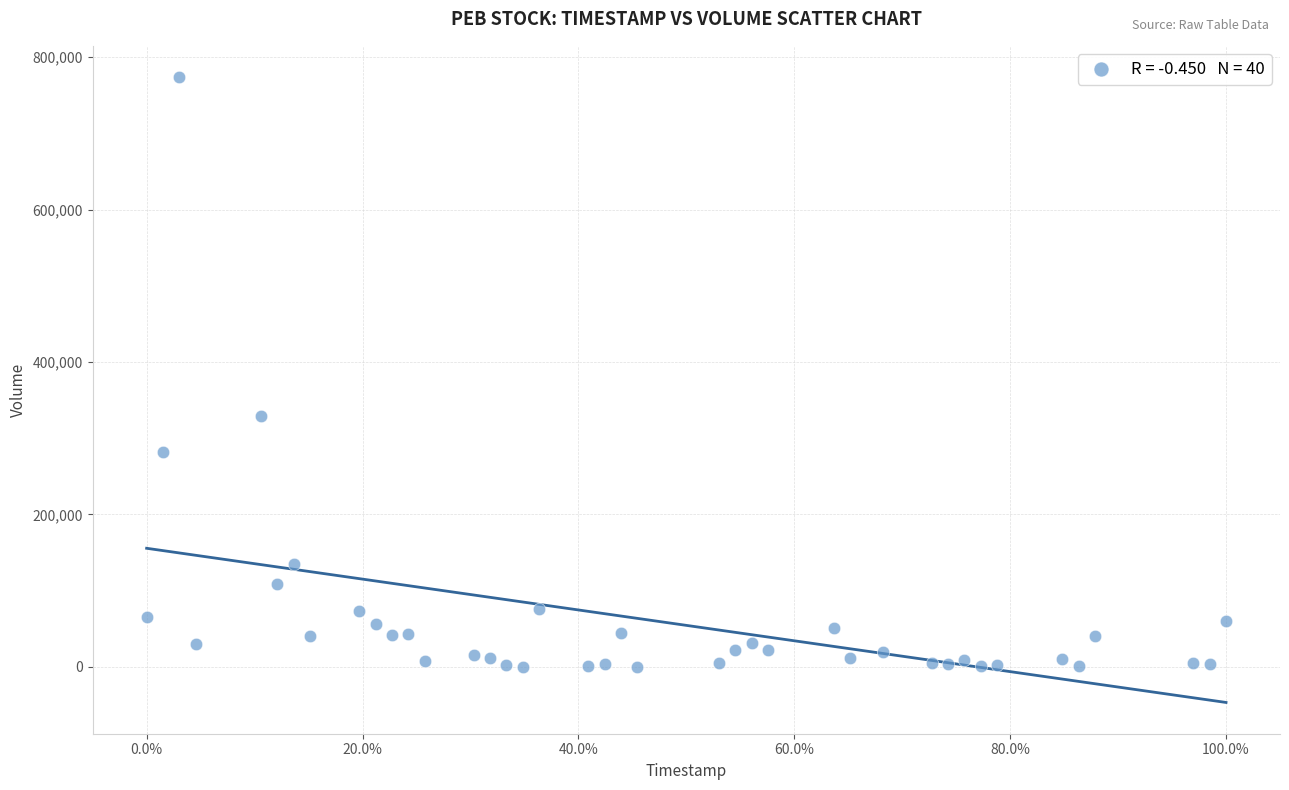

What Y value in the scatter plot is closest to 387100?

329200